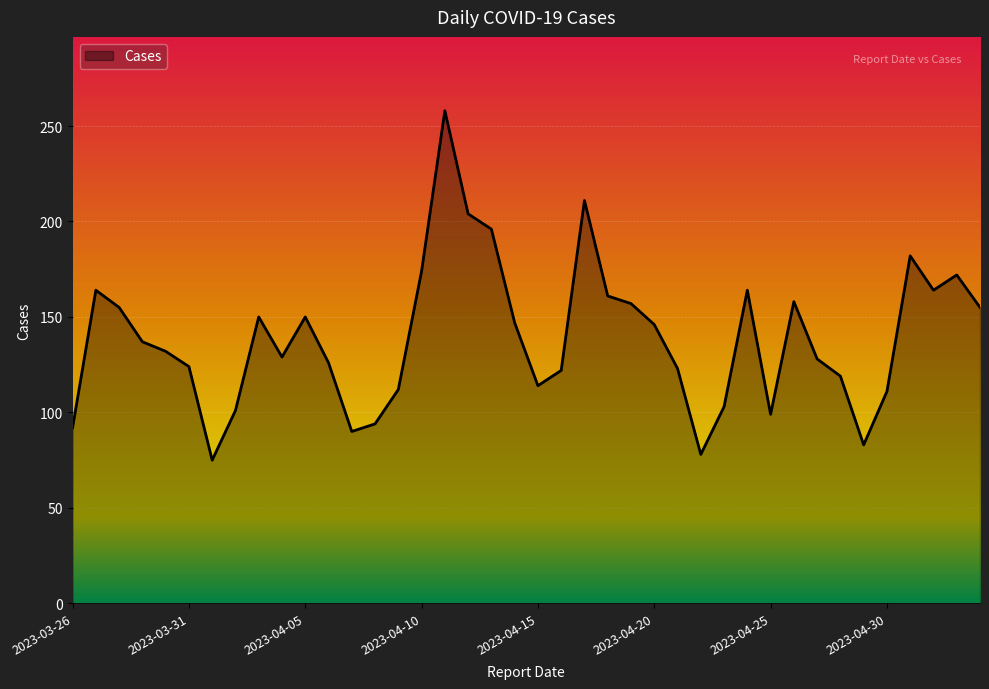

What is the difference between the maximum and minimum values?

183